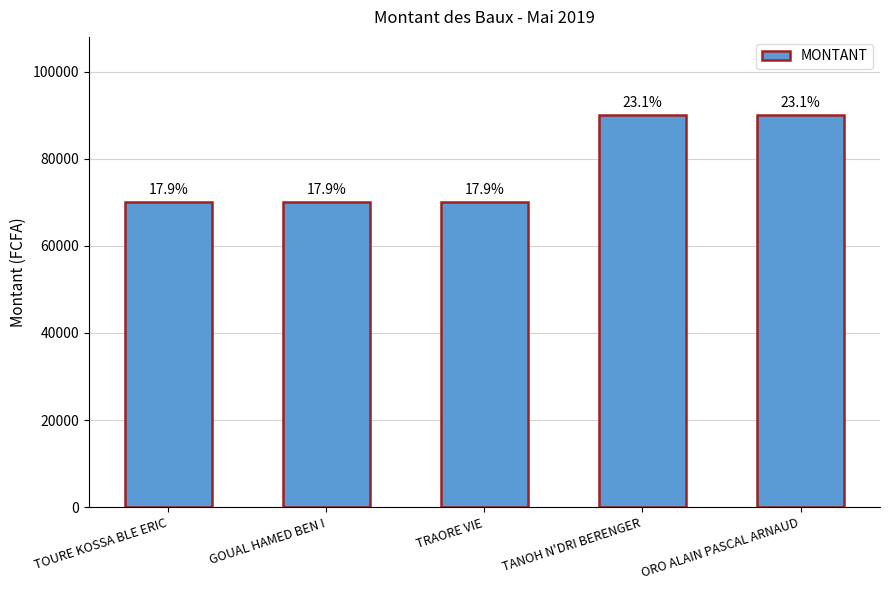

Does the chart contain any negative values?

No